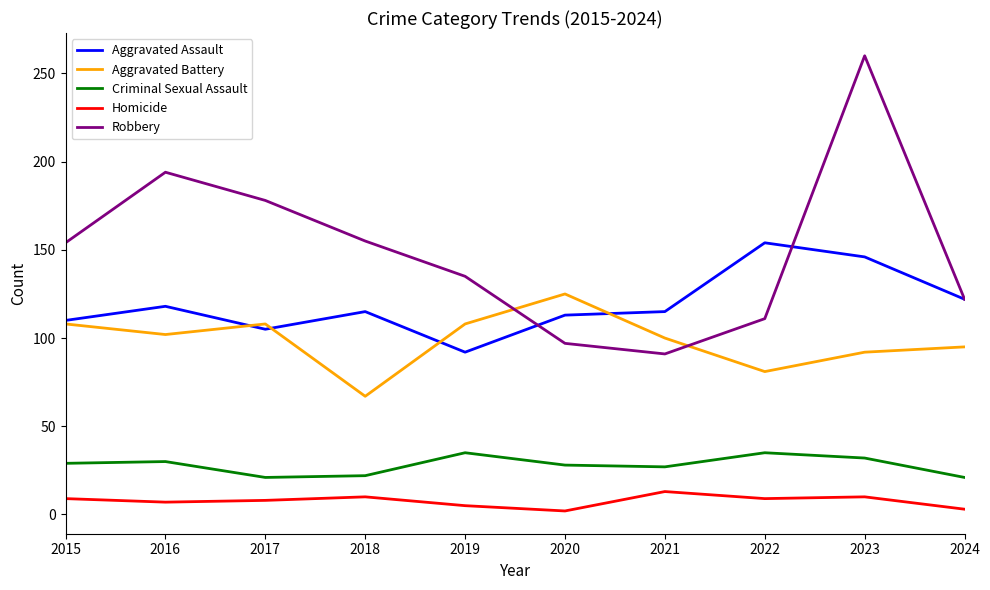

List the series in order of their peak value, lowest first.

Homicide, Criminal Sexual Assault, Aggravated Battery, Aggravated Assault, Robbery